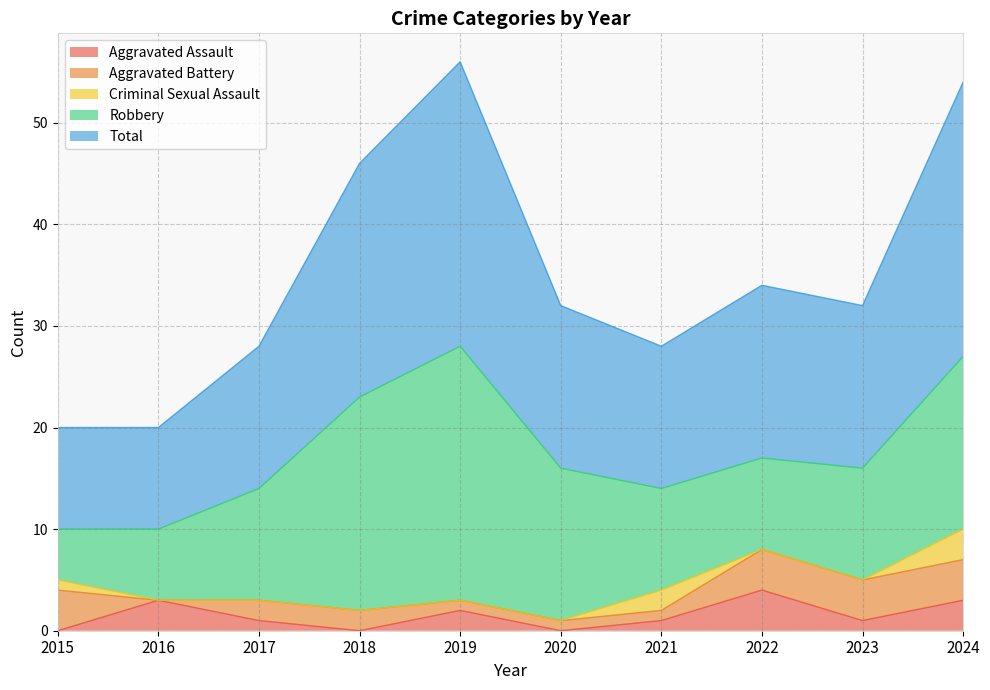

What is the value of the Total point at the 5th from the left?

28